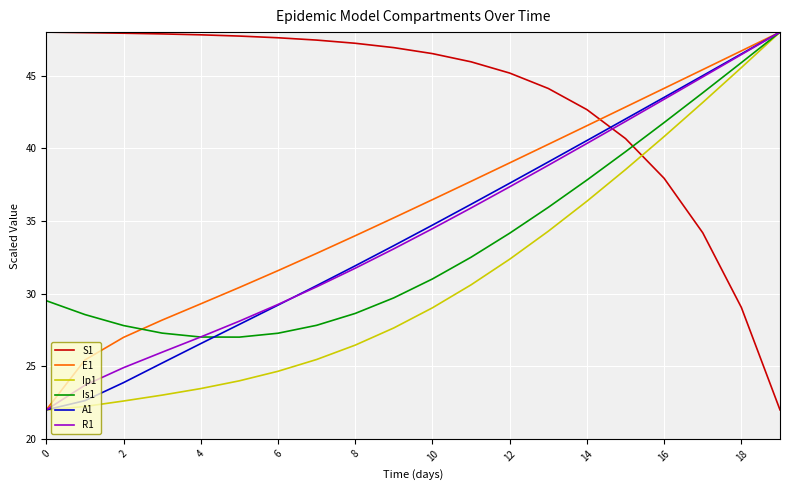

Which series has the largest total across all categories?

S1